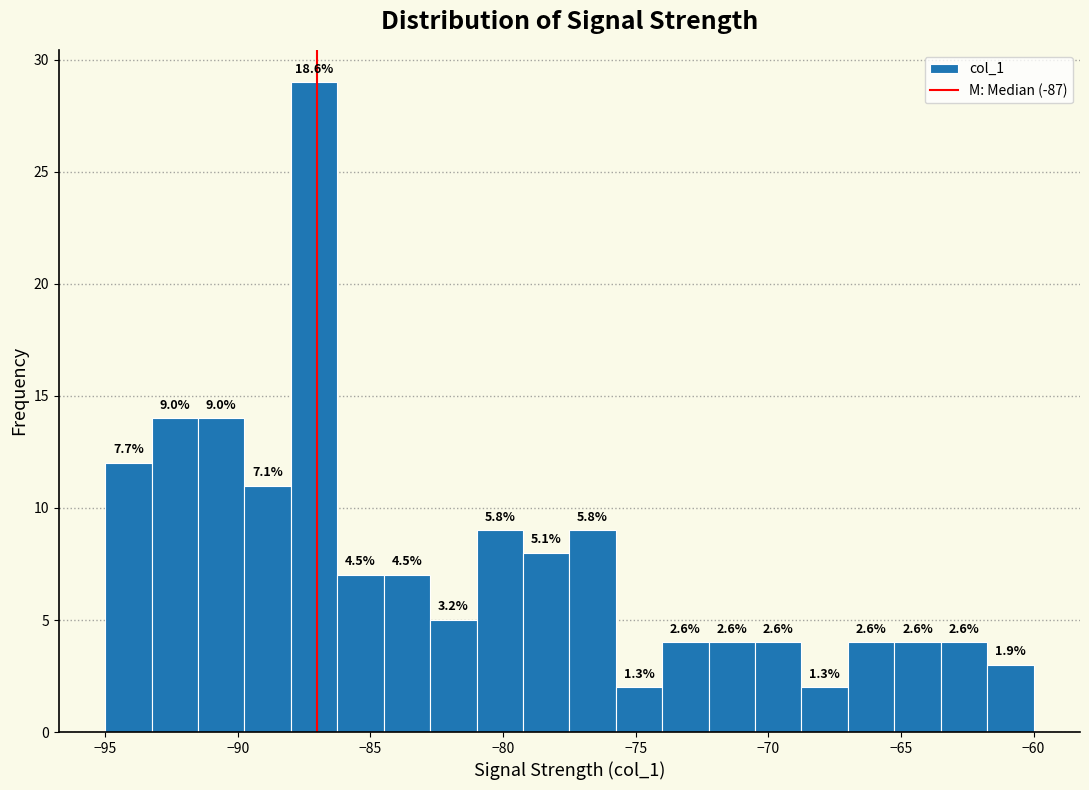

Read against the x-axis, roughly where is the centre of the tallest bar?

-87.0